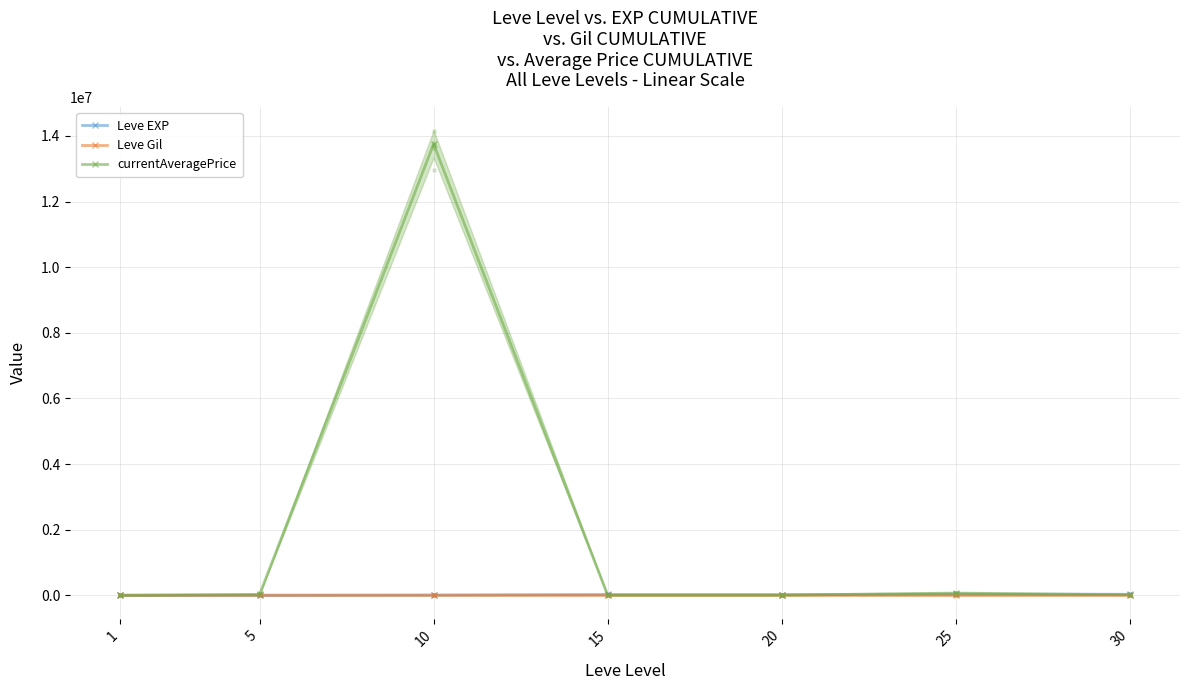

Which series has the largest total across all categories?

currentAveragePrice